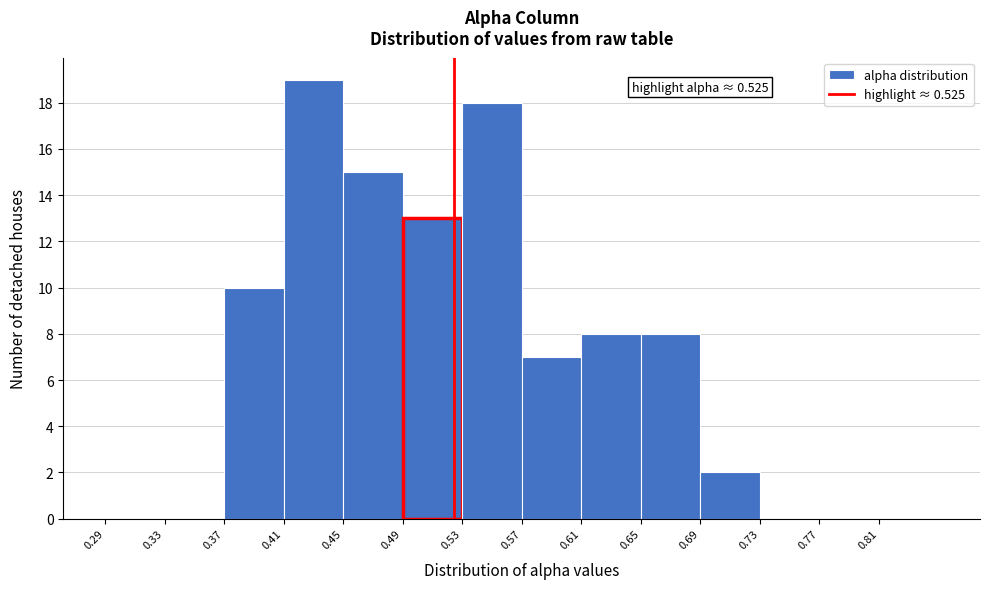

Which range on the x-axis has the tallest bar?

0.41 to 0.45